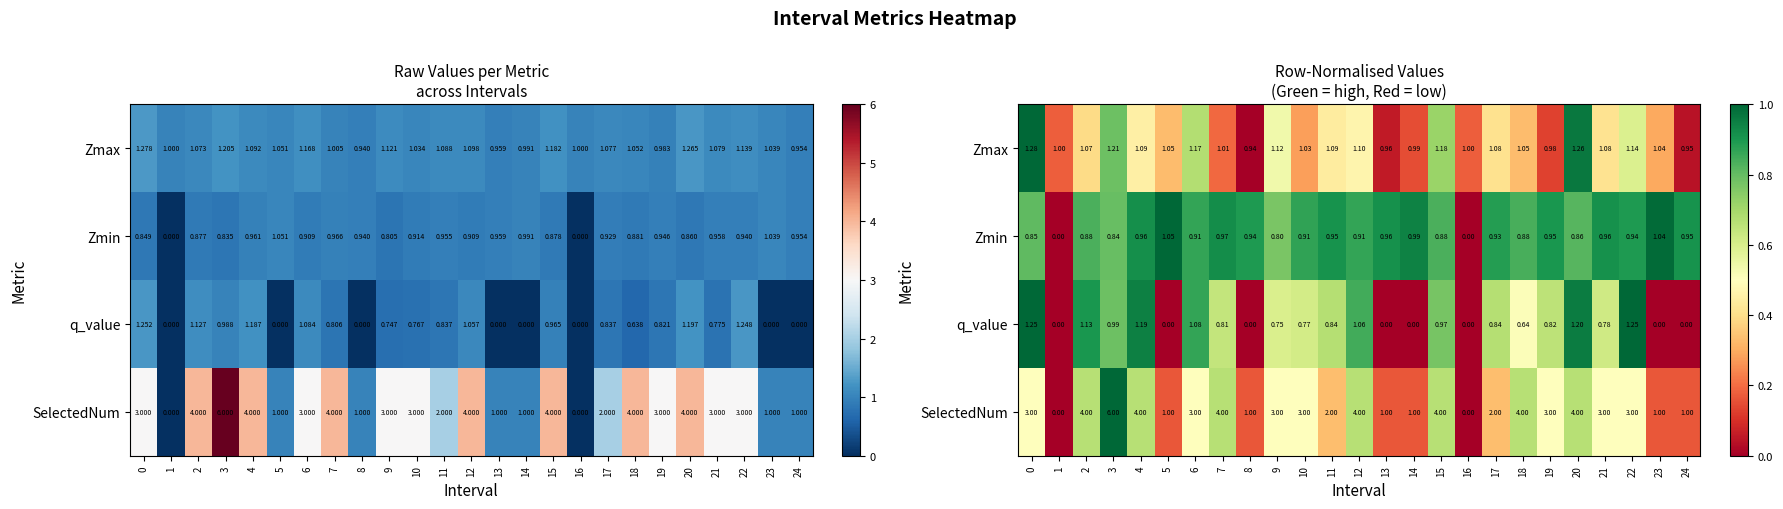

True or false: q_value has a value of 1.5 at 4.

False